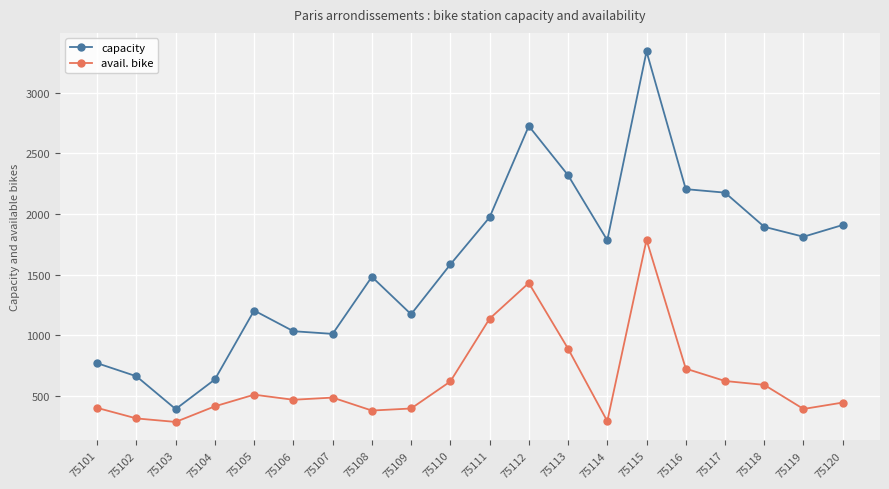

The avail. bike series shows 377 at 75108. True or false?

True